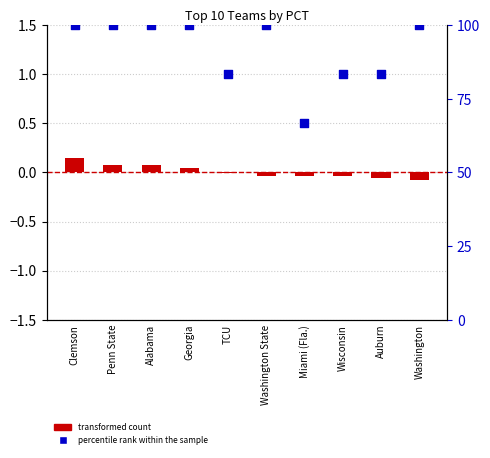

At how many categories does at least one series exceed 62?

10